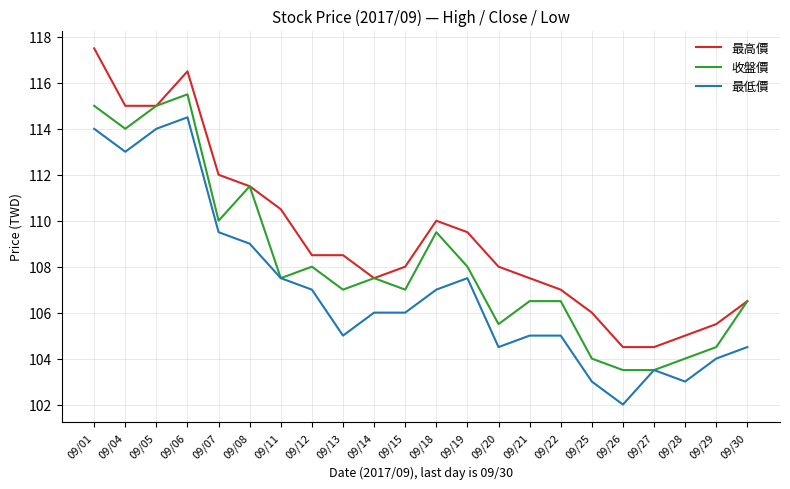

What is the difference between the second highest and minimum values in the 最低價 series?

12.0